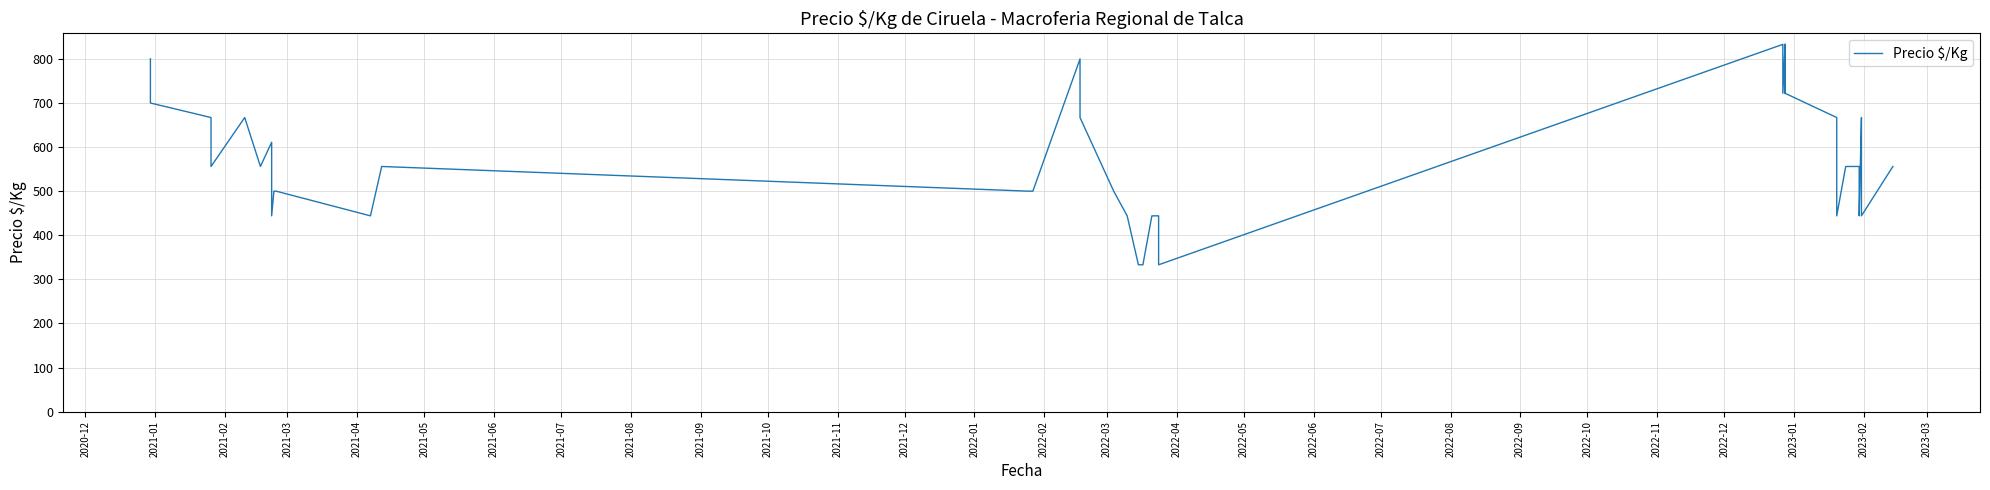

What is the difference between the values at 2022-02 and 2022-05?

356